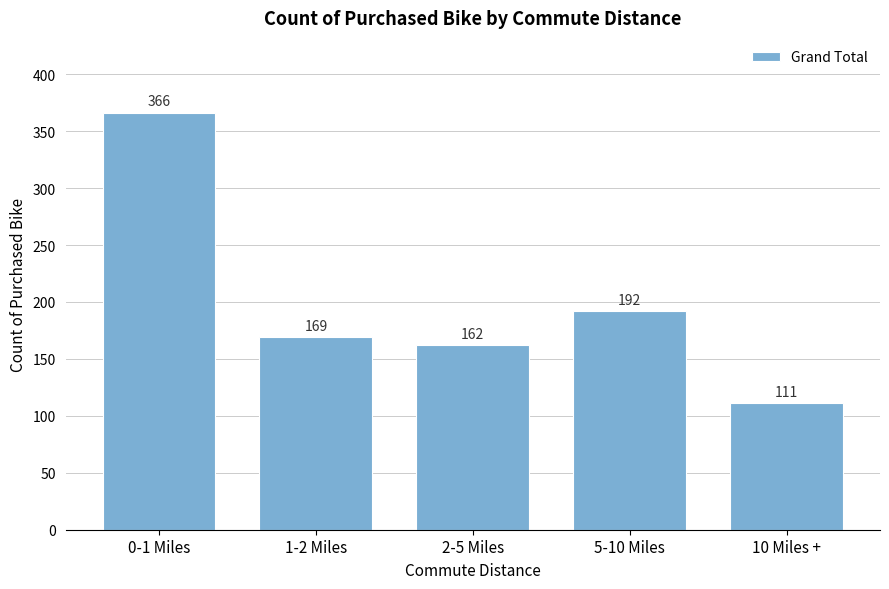

Reading right to left, what are all the values shown in this chart?

10 Miles +=111	5-10 Miles=192	2-5 Miles=162	1-2 Miles=169	0-1 Miles=366